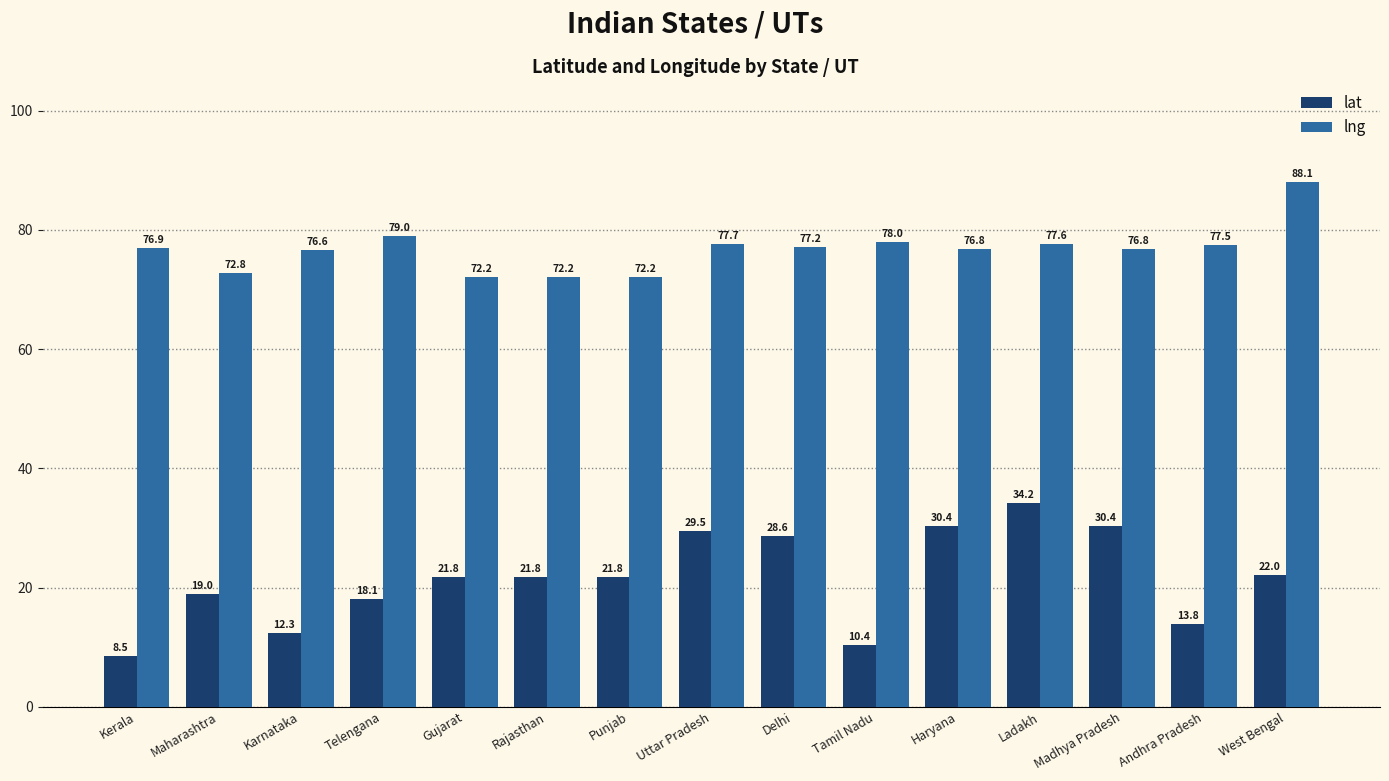

What is the average value of the lat series?

21.5